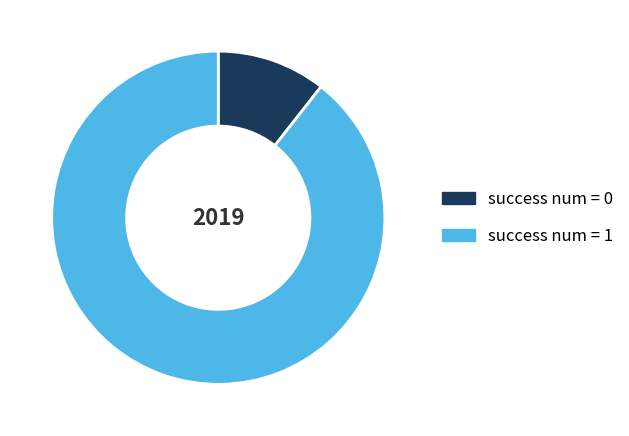

Does success num = 1 account for over 50% of the chart?

Yes